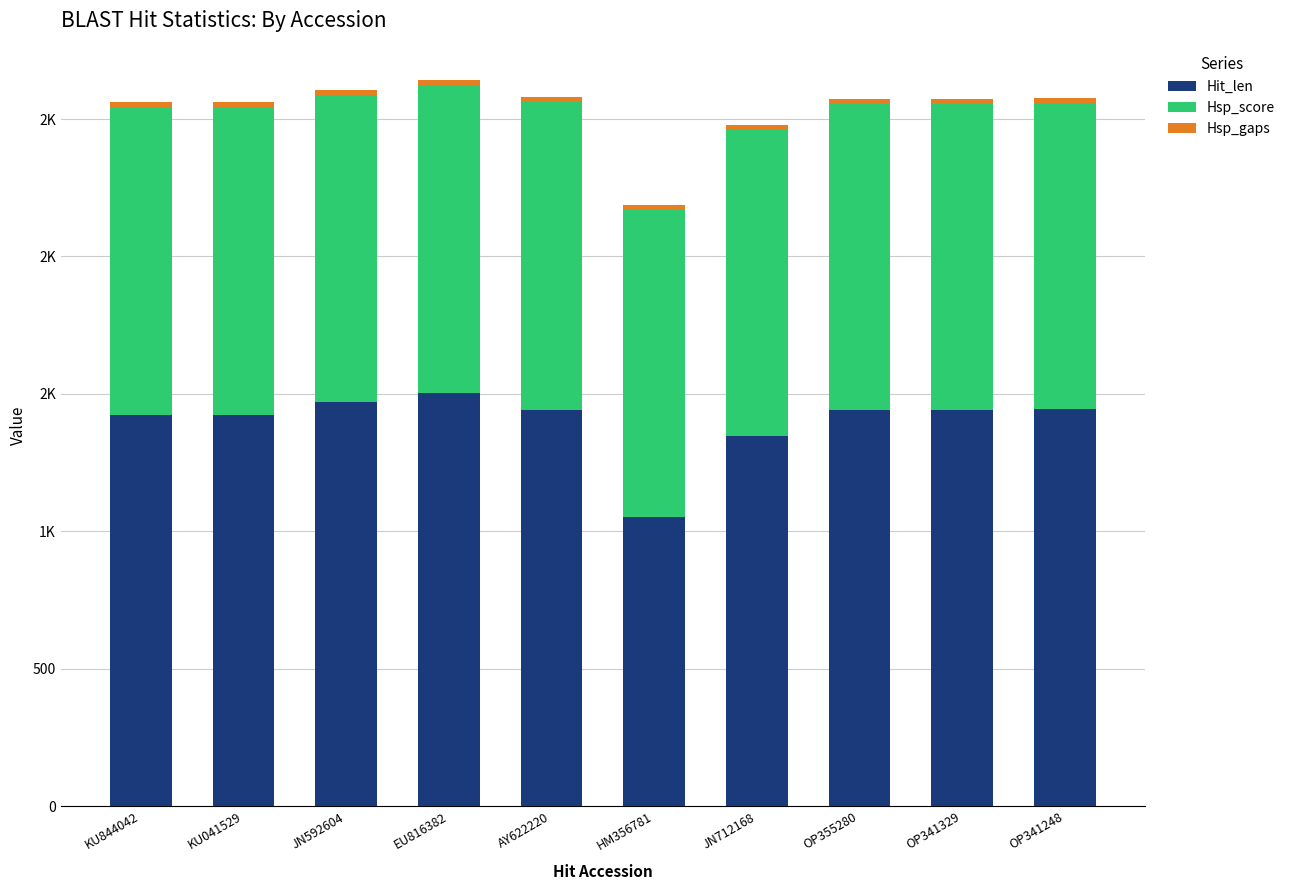

At which label does Hit_len first exceed 1441?

JN592604